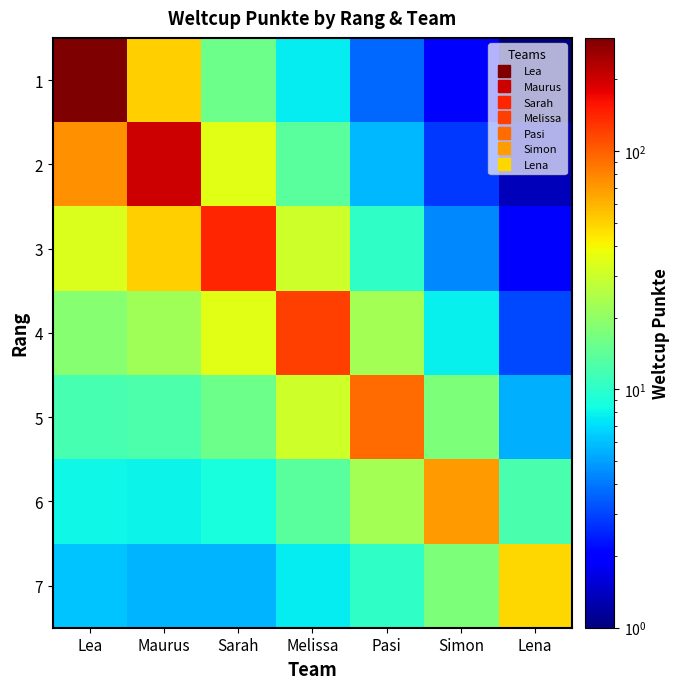

Which series has the largest total across all categories?

1